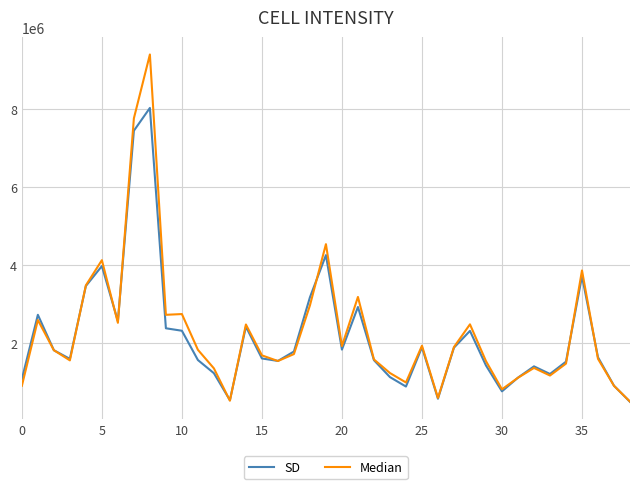

List the series in order of their peak value, highest first.

Median, SD